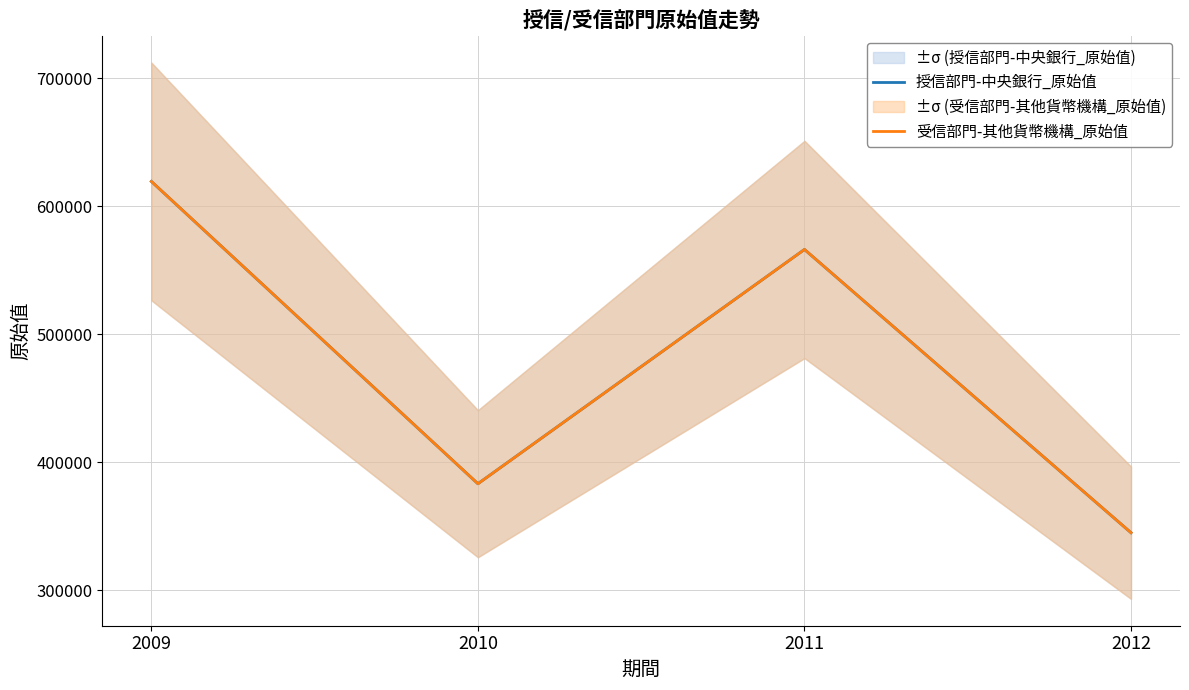

What is the value of the 授信部門-中央銀行_原始值 point at the 2nd from the left?

383174